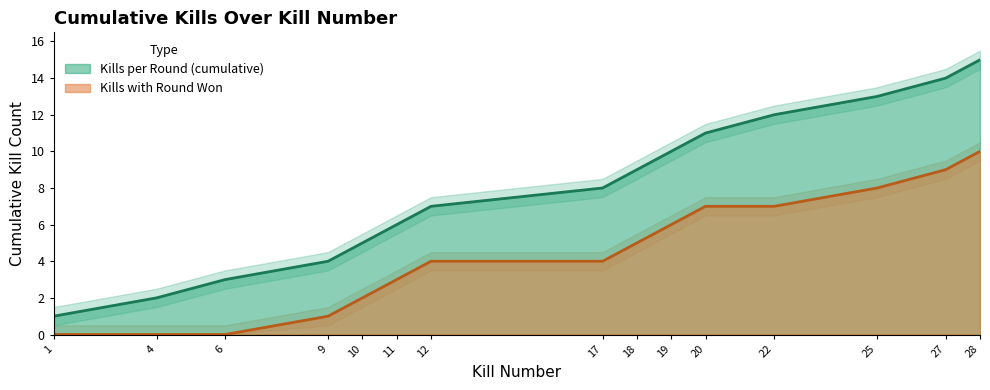

Rank the series by their average value, from lowest to highest.

Kills with Round Won, Kills per Round (cumulative)